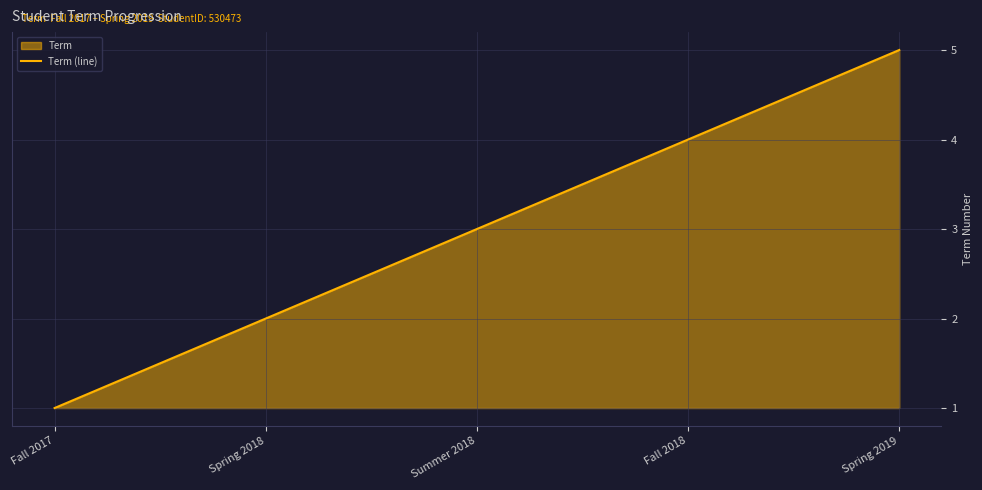

How many lines are shown in the chart?

1